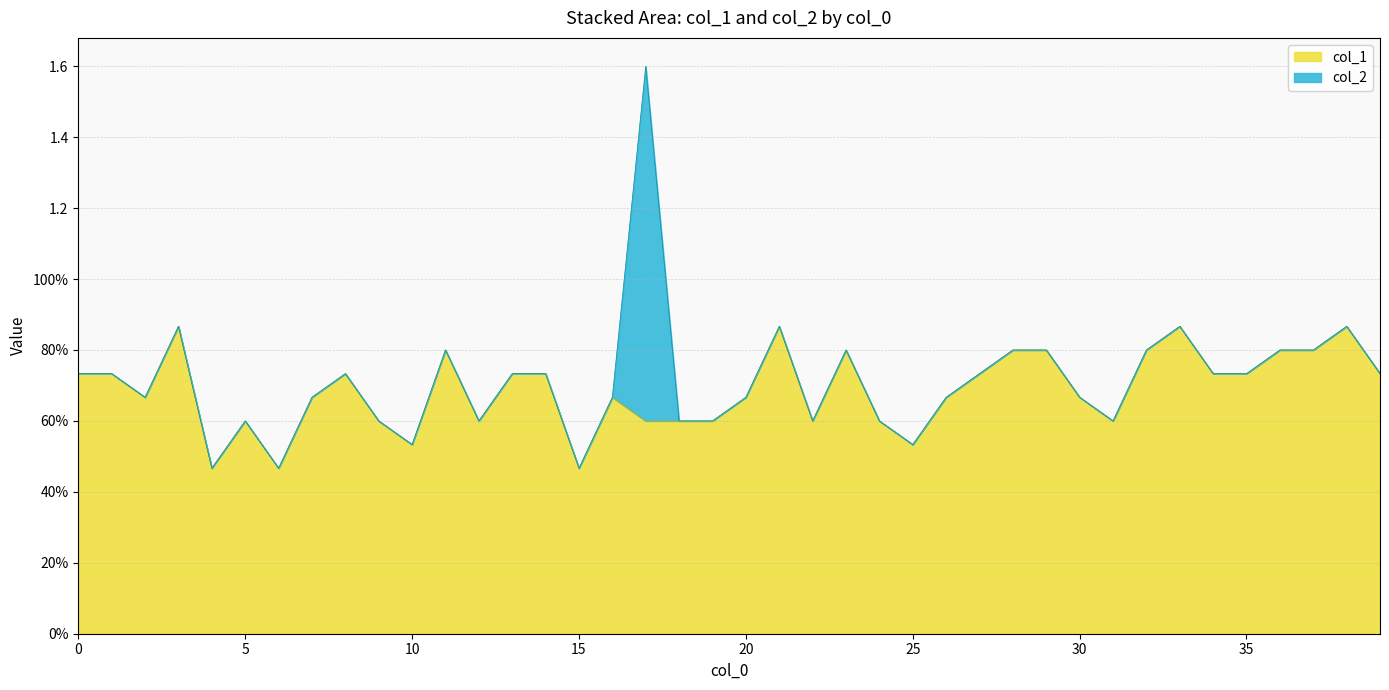

Reading right to left, what are all the values shown in this chart?

39=0.7	38=0.9	37=0.8	36=0.8	35=0.7	34=0.7	33=0.9	32=0.8	31=0.6	30=0.7	29=0.8	28=0.8	27=0.7	26=0.7	25=0.5	24=0.6	23=0.8	22=0.6	21=0.9	20=0.7	19=0.6	18=0.6	17=0.6	16=0.7	15=0.5	14=0.7	13=0.7	12=0.6	11=0.8	10=0.5	9=0.6	8=0.7	7=0.7	6=0.5	5=0.6	4=0.5	3=0.9	2=0.7	1=0.7	0=0.7